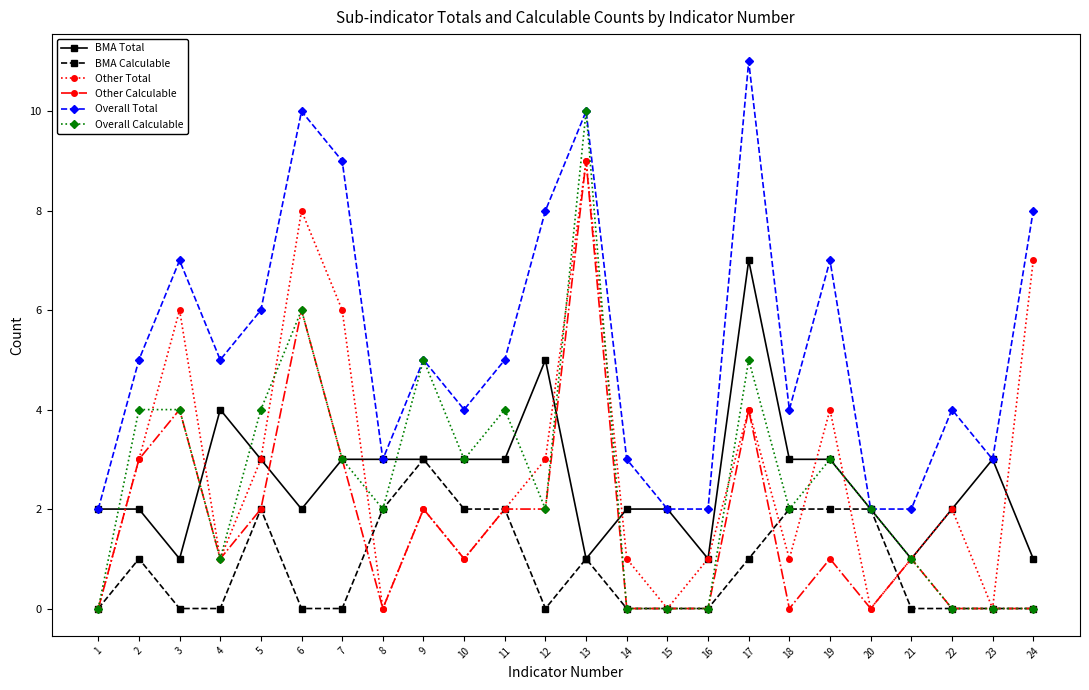

What is the difference between the Other Calculable values at 17 and 4?

3